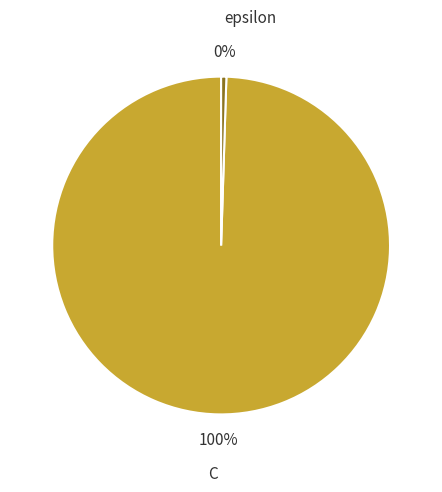

The C slice represents 100% of the pie. True or false?

True